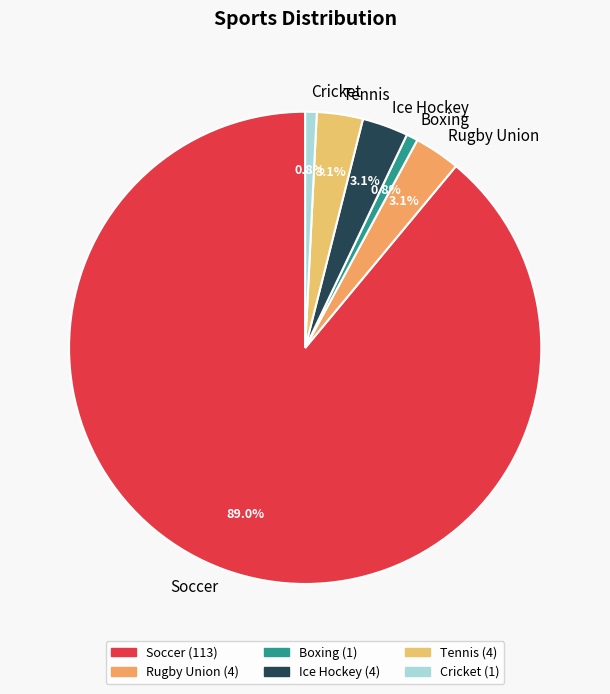

Combined, do Boxing and Rugby Union account for over 50%?

No